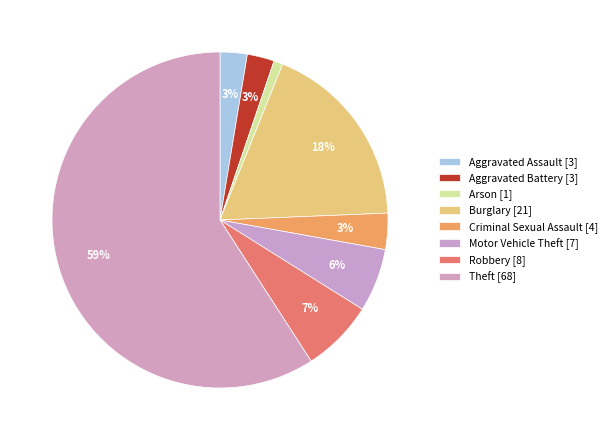

What is the smallest slice in the pie chart?

Arson